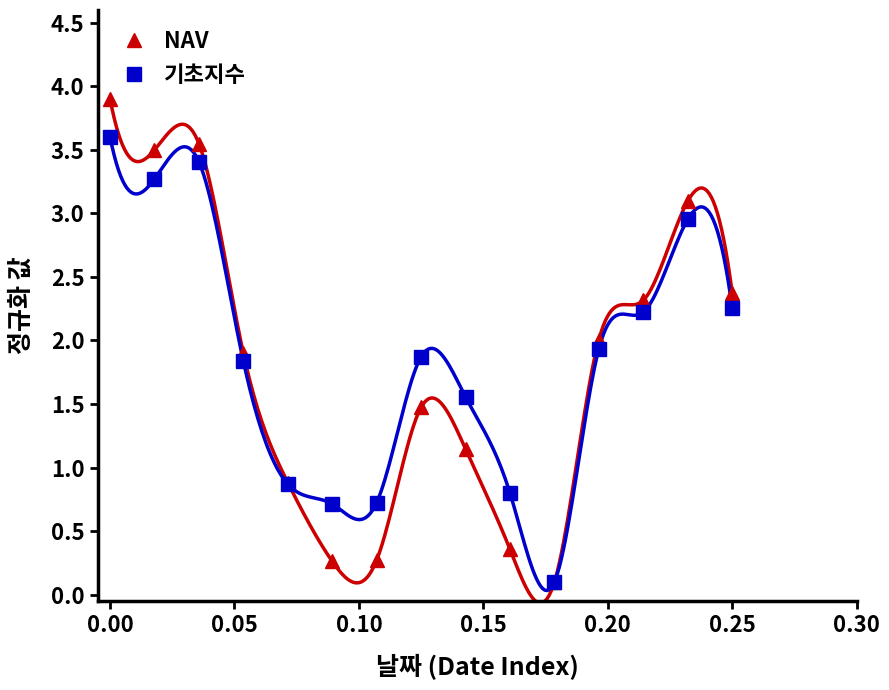

In NAV, how many points are lower than both neighbors (excluding endpoints)?

3